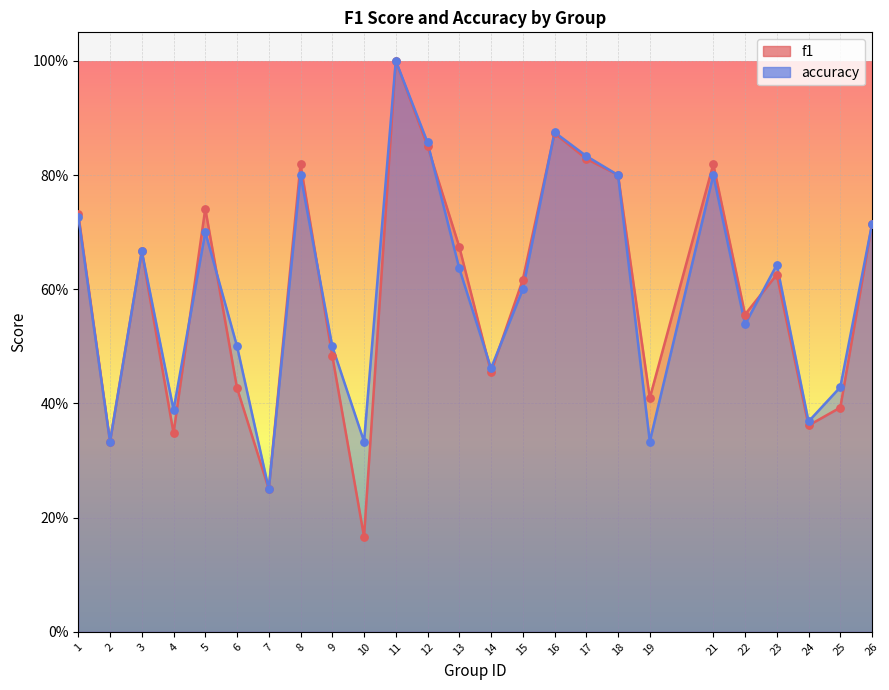

At which category is the sum across all series the highest?

11